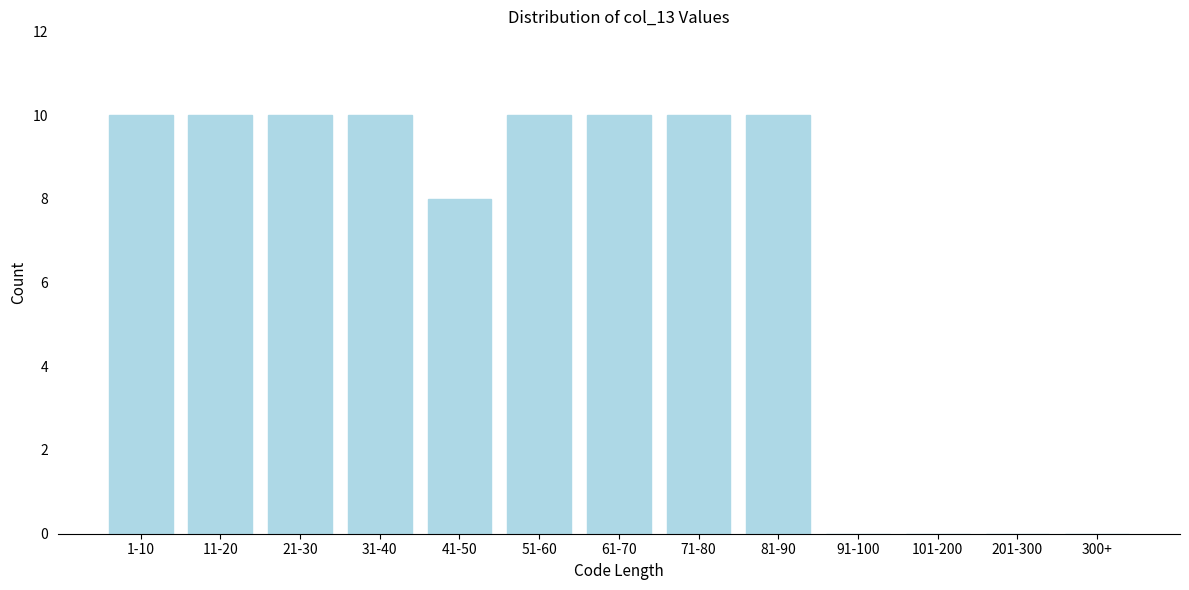

Reading left to right, extract all data points from this chart.

1-10=10	11-20=10	21-30=10	31-40=10	41-50=8	51-60=10	61-70=10	71-80=10	81-90=10	91-100=0	101-200=0	201-300=0	300+=0